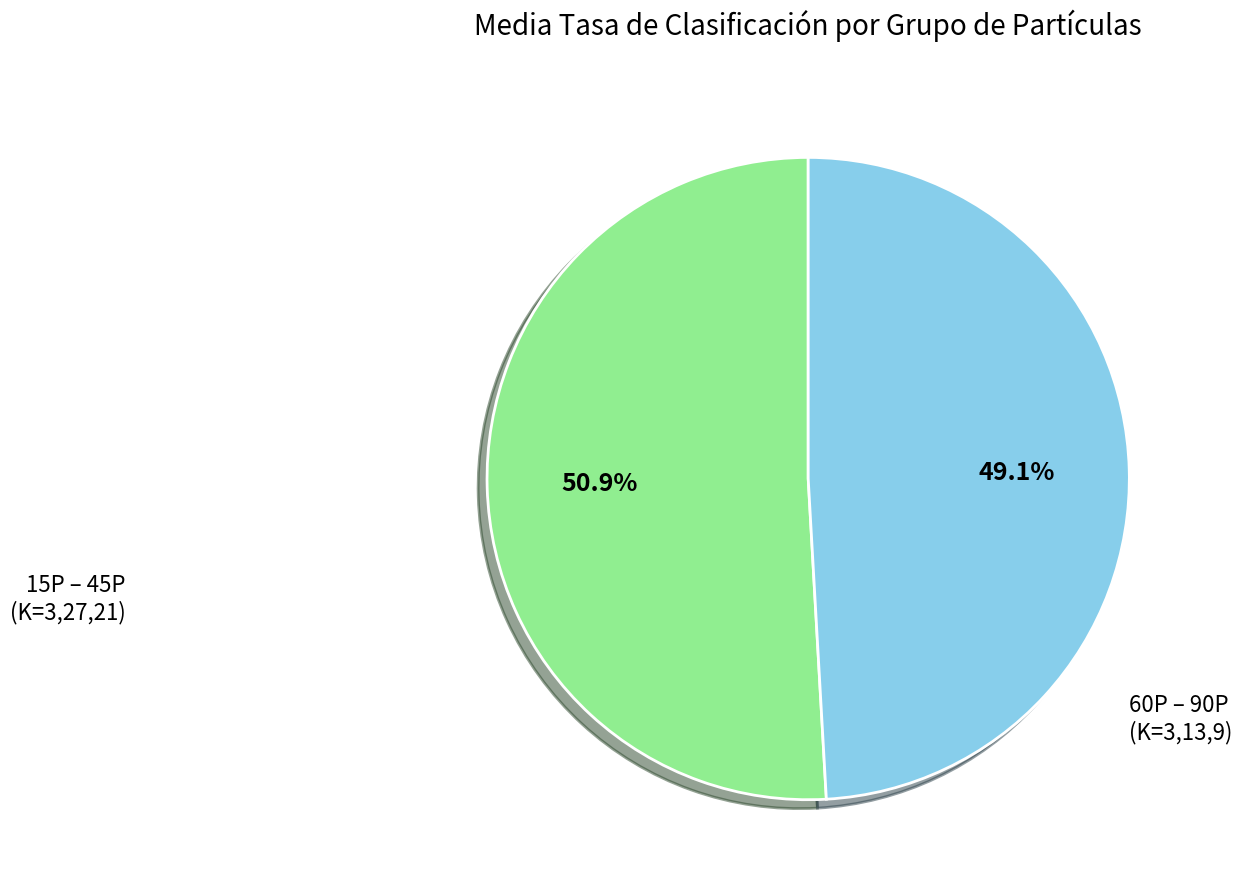

Is there any slice that represents more than half of the pie?

Yes